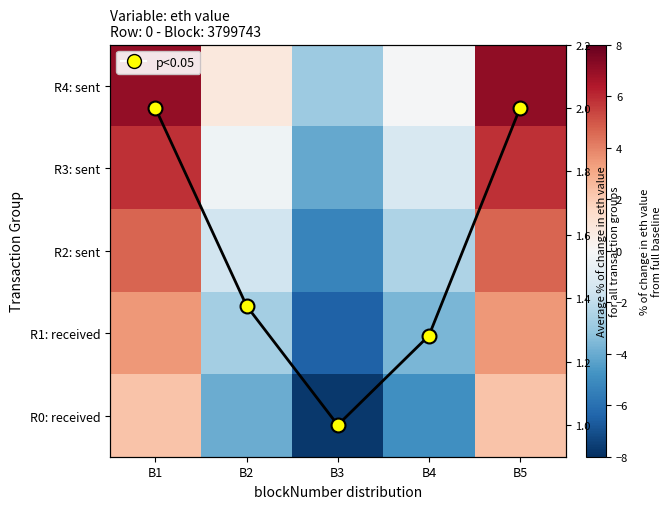

At which label is avg line closest to 1?

B3